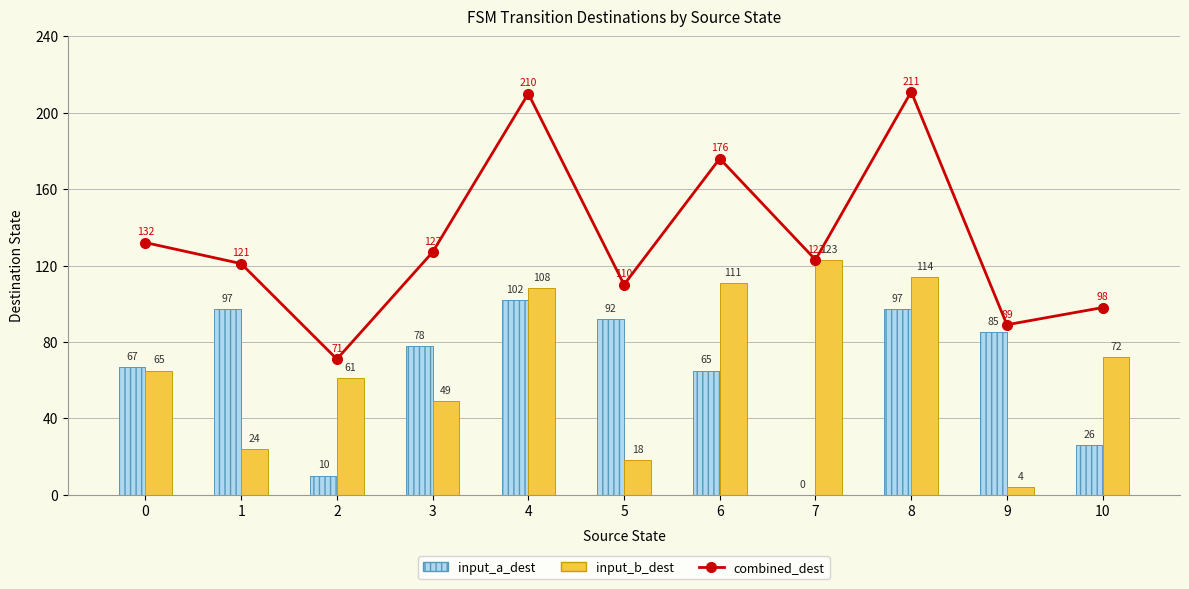

What is the spread (max minus min) of values at 3?

78